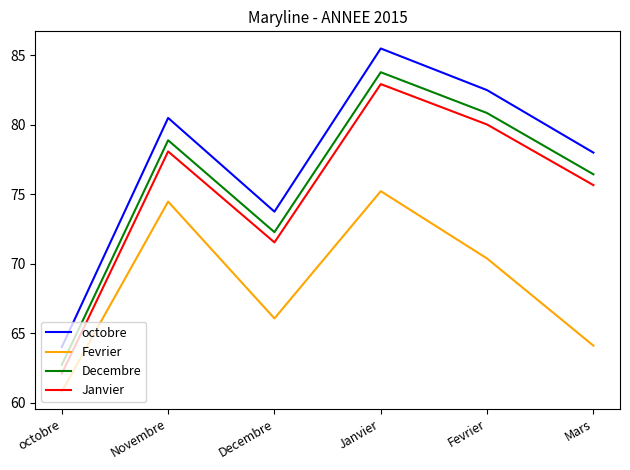

Does the chart have visible grid lines?

No